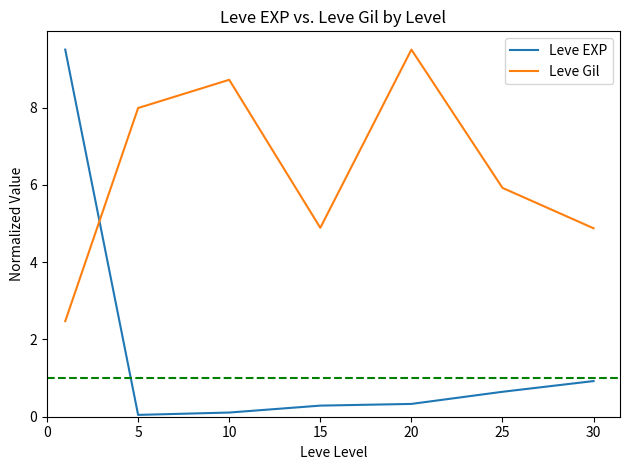

Which series ends up on top after the final intersection of Leve EXP and Leve Gil?

Leve Gil